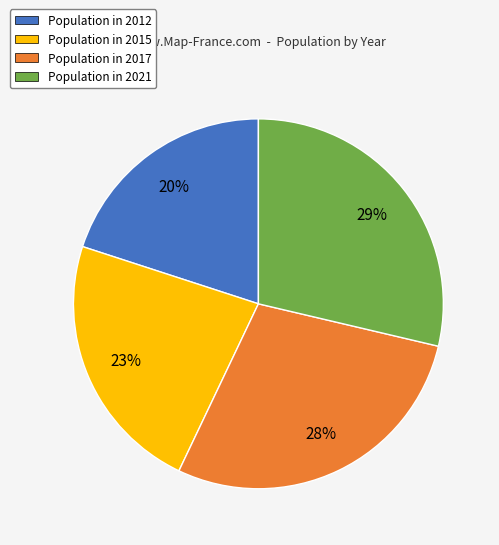

The Population in 2015 slice represents 14% of the pie. True or false?

False